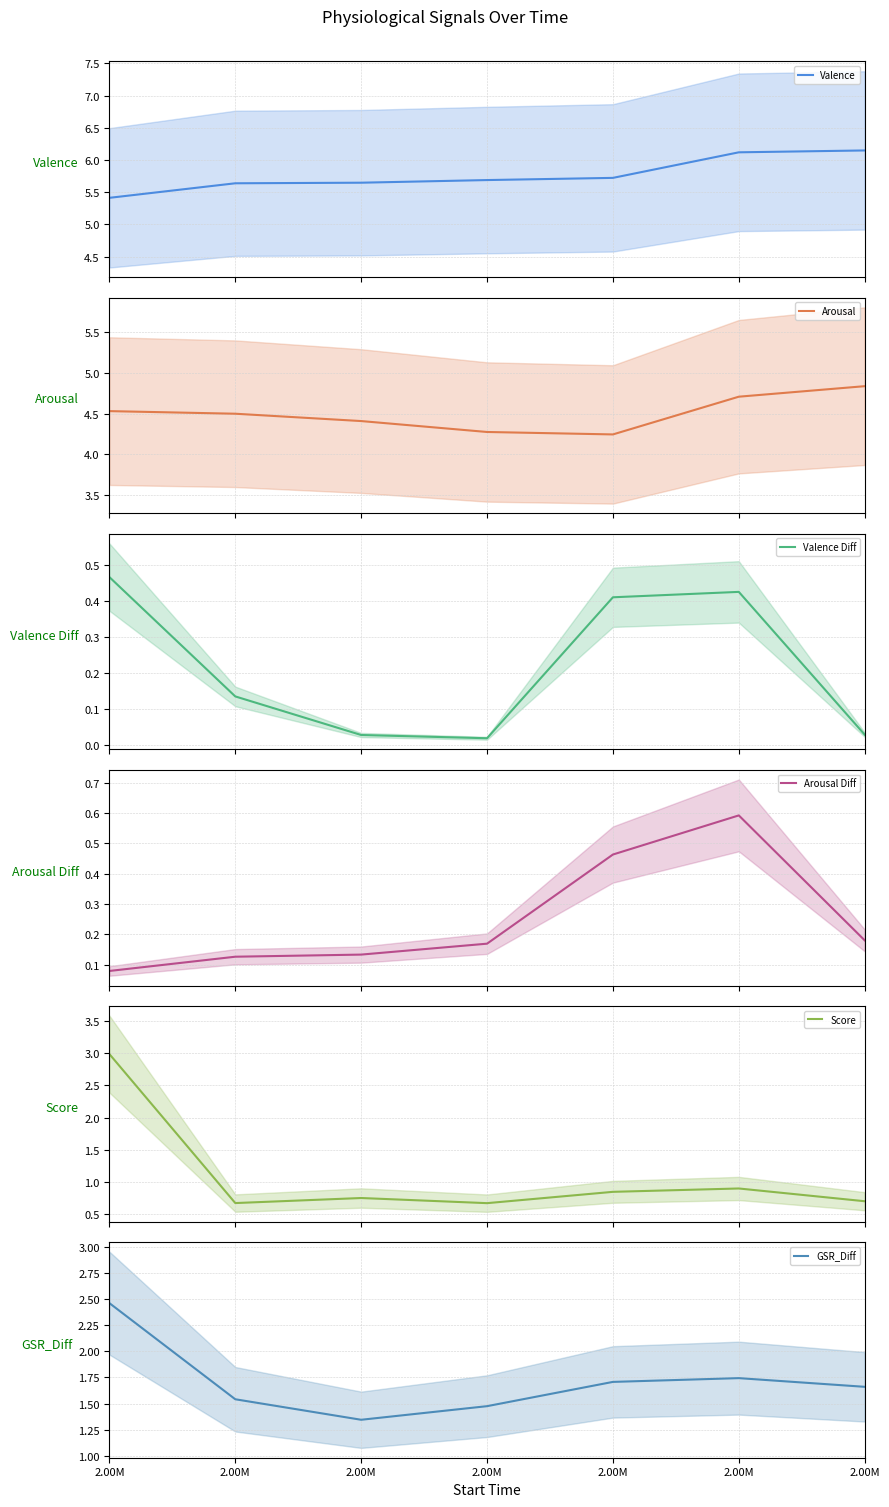

True or false: Valence Diff has more than 2 interior local peaks.

False